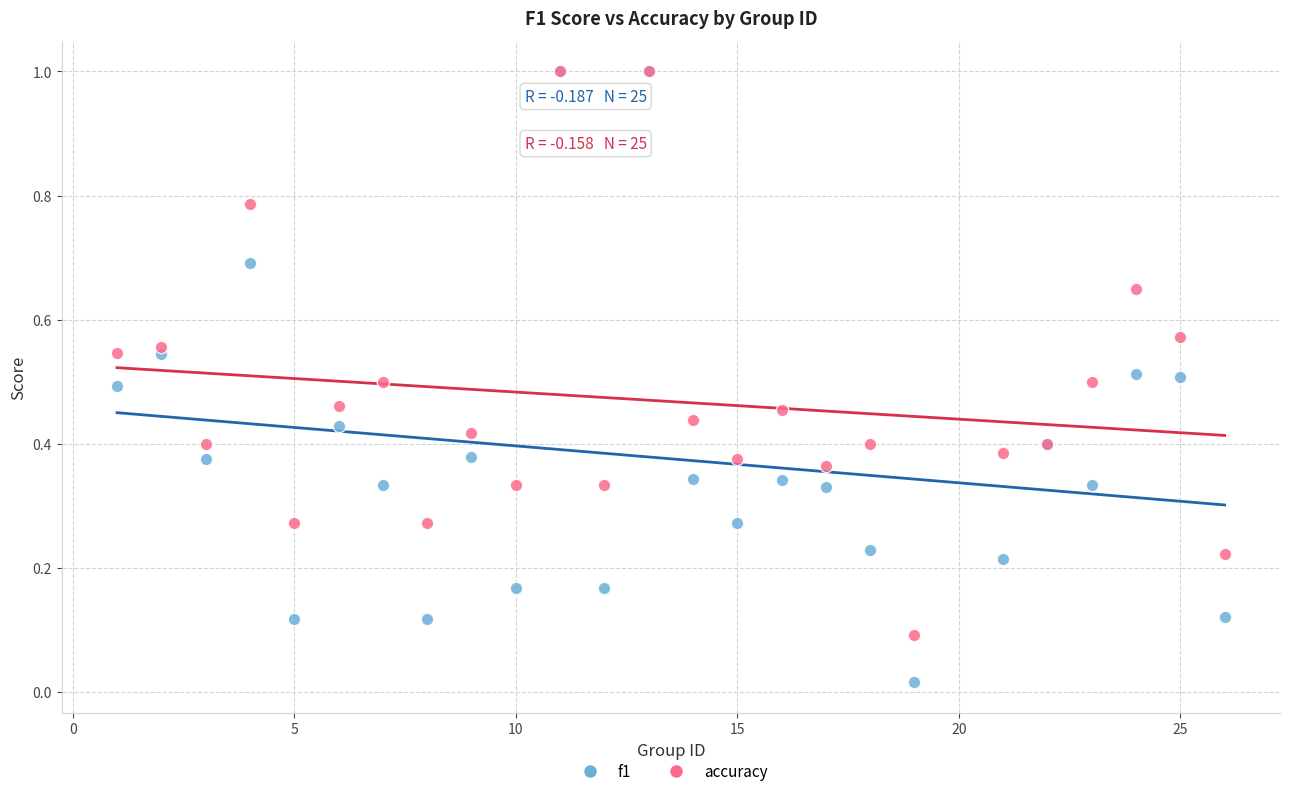

What are all the series names shown in the legend?

f1, accuracy